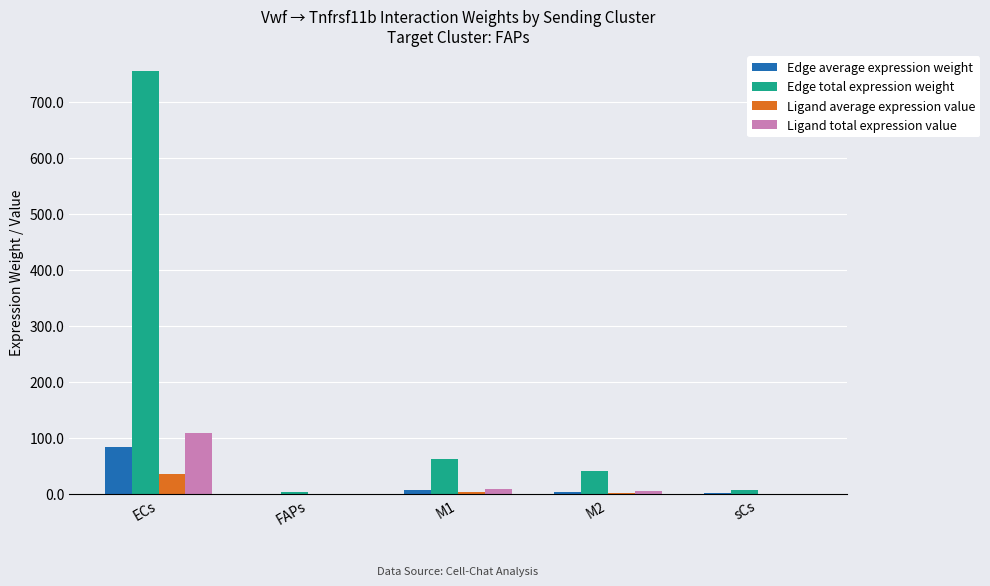

Which series has the largest total across all categories?

Edge total expression weight